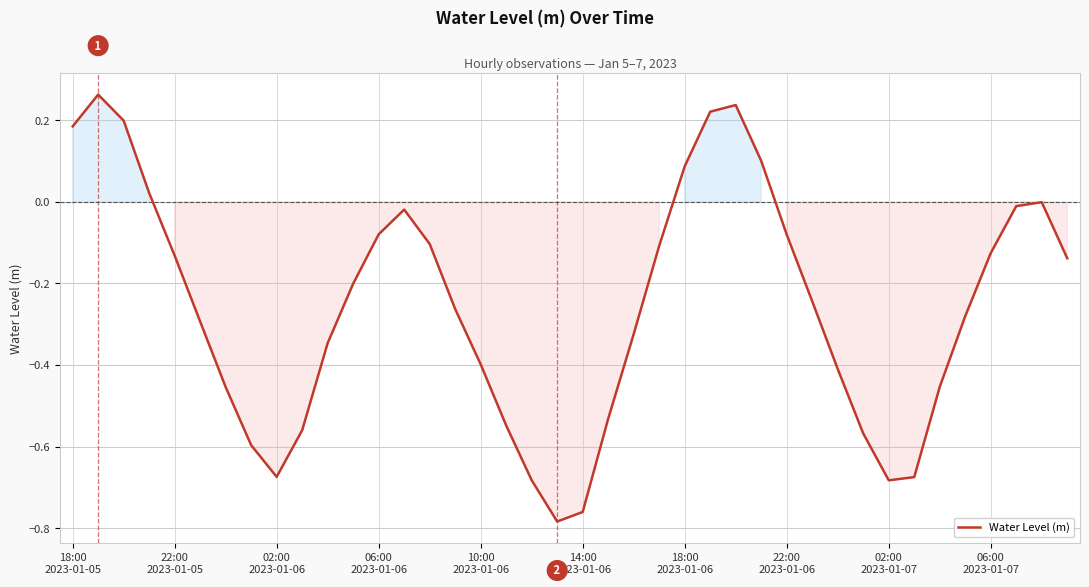

What is the difference between the maximum and minimum values?

1.0